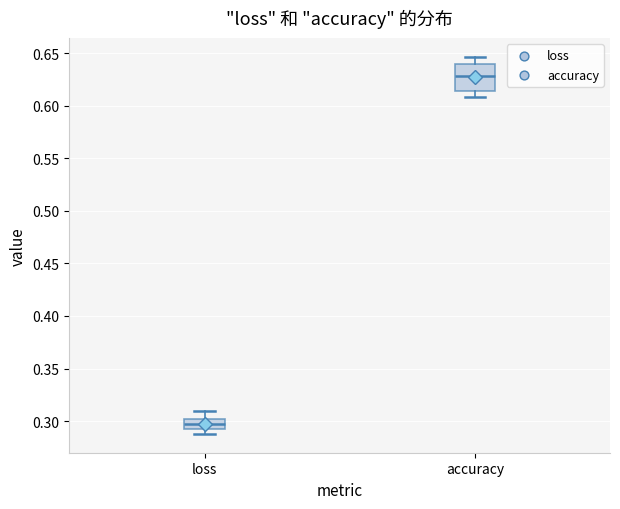

Where is the upper edge of the box for loss on the y-axis? The values are not printed on the chart, so give them approximately, as read against the axis.

0.300